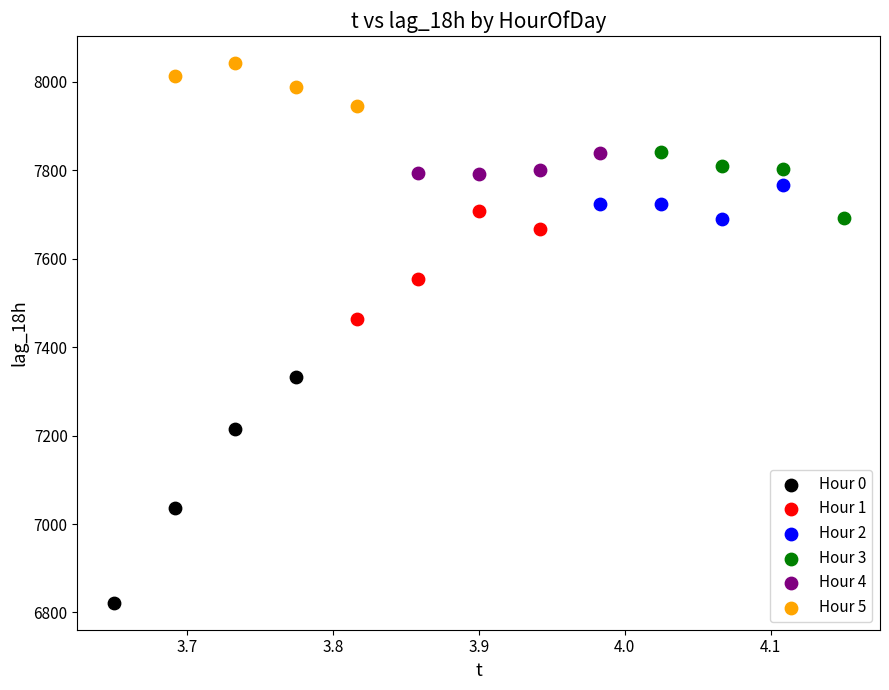

Which series contains the lowest Y value?

Hour 0